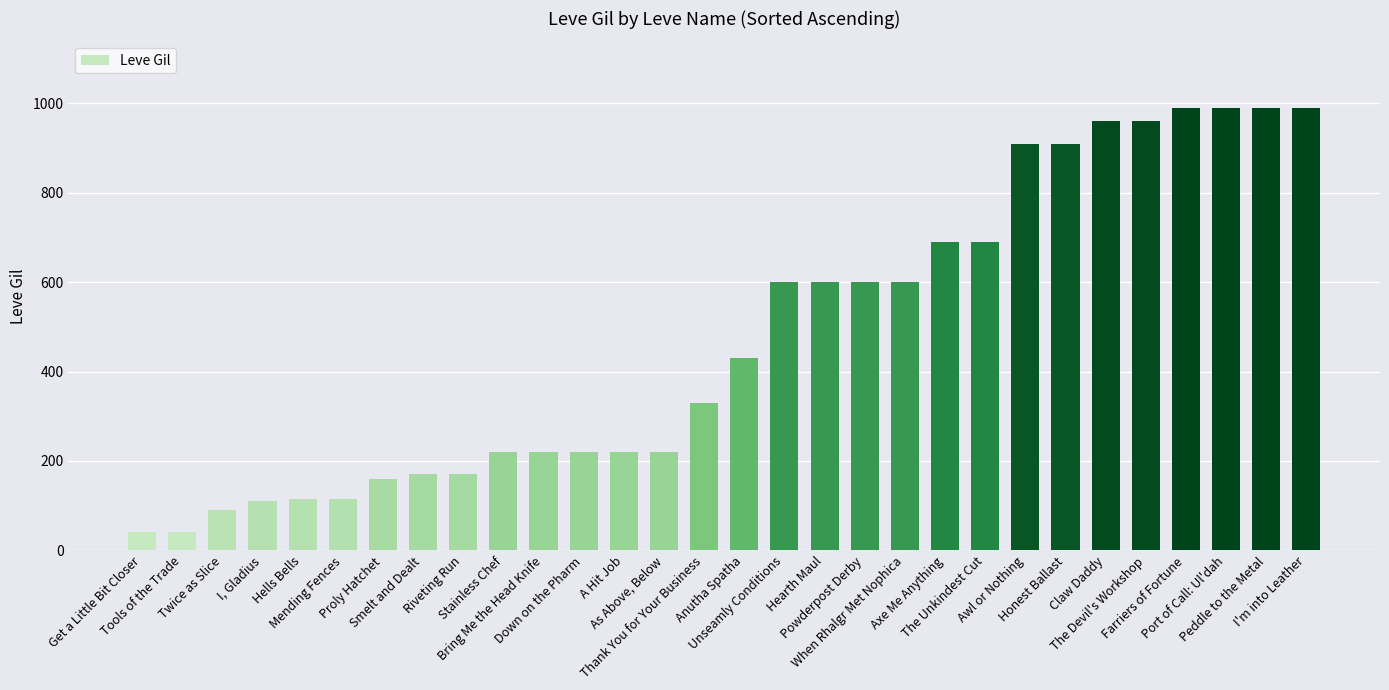

The value at Axe Me Anything is 142. True or false?

False